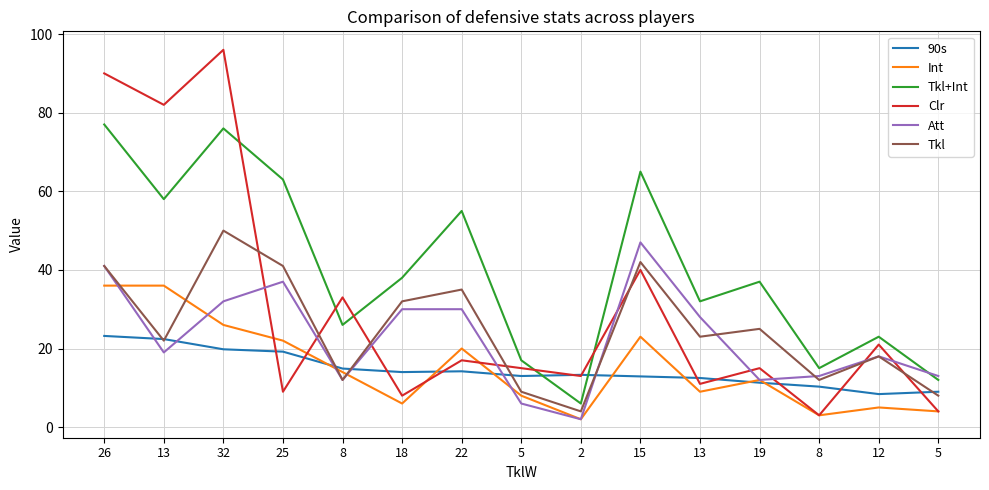

Reading left to right, transcribe all the data shown in this chart.

90s: 23.2	22.4	19.8	19.2	14.9	14.0	14.2	13.0	13.3	12.9	12.5	11.3	10.3	8.4	9.0
Int: 36.0	36.0	26.0	22.0	14.0	6.0	20.0	8.0	2.0	23.0	9.0	12.0	3.0	5.0	4.0
Tkl+Int: 77.0	58.0	76.0	63.0	26.0	38.0	55.0	17.0	6.0	65.0	32.0	37.0	15.0	23.0	12.0
Clr: 90.0	82.0	96.0	9.0	33.0	8.0	17.0	15.0	13.0	40.0	11.0	15.0	3.0	21.0	4.0
Att: 41.0	19.0	32.0	37.0	12.0	30.0	30.0	6.0	2.0	47.0	28.0	12.0	13.0	18.0	13.0
Tkl: 41.0	22.0	50.0	41.0	12.0	32.0	35.0	9.0	4.0	42.0	23.0	25.0	12.0	18.0	8.0